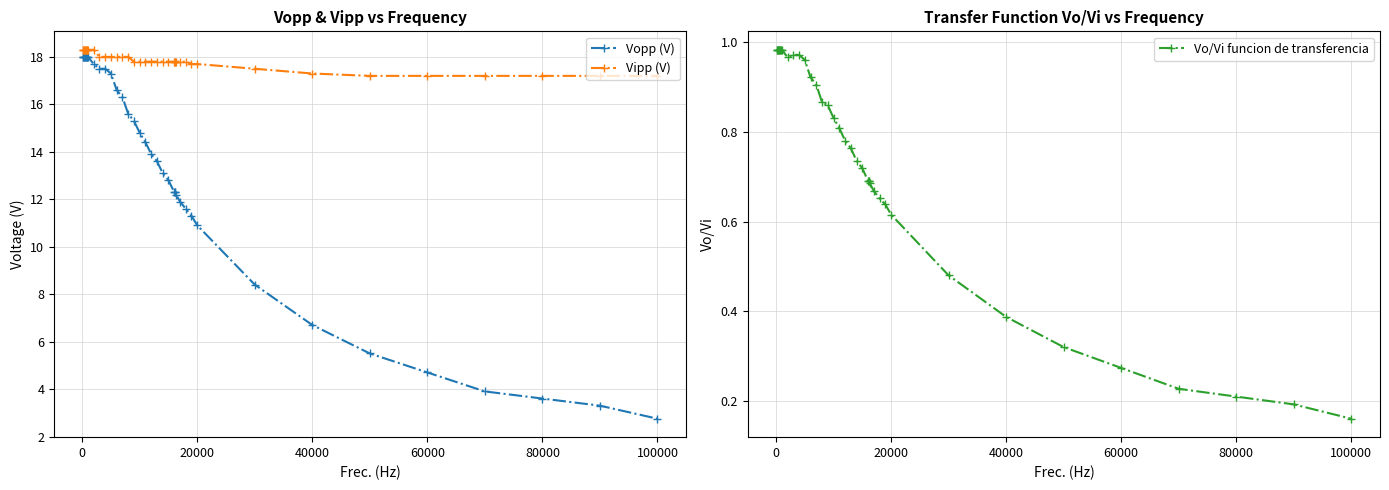

What is the minimum value for Vo/Vi funcion de transferencia?

0.2